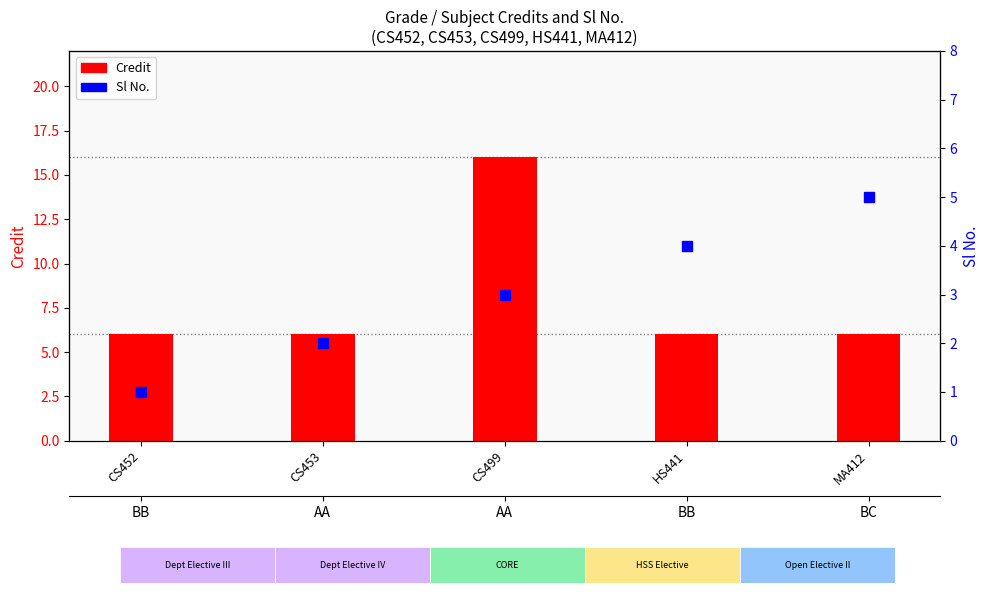

Which series contains the highest Y value?

Credit